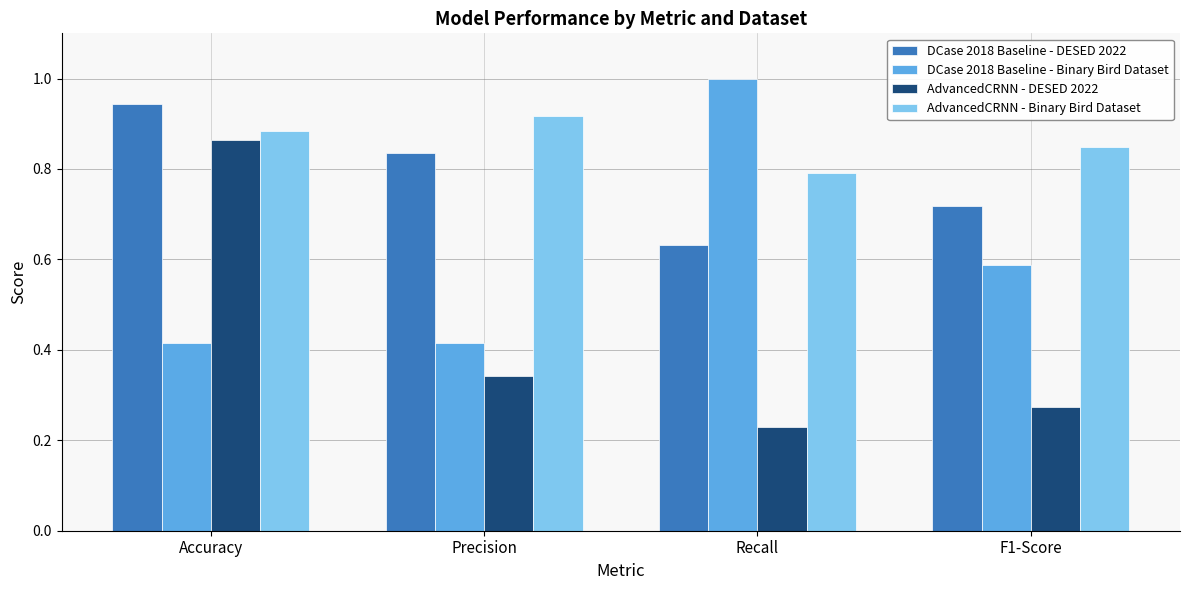

How many groups of bars are there?

4